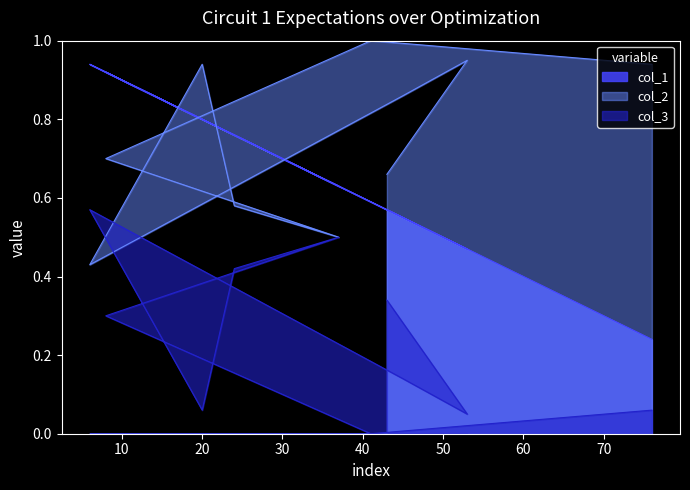

Which series has the largest range (max minus min)?

col_1